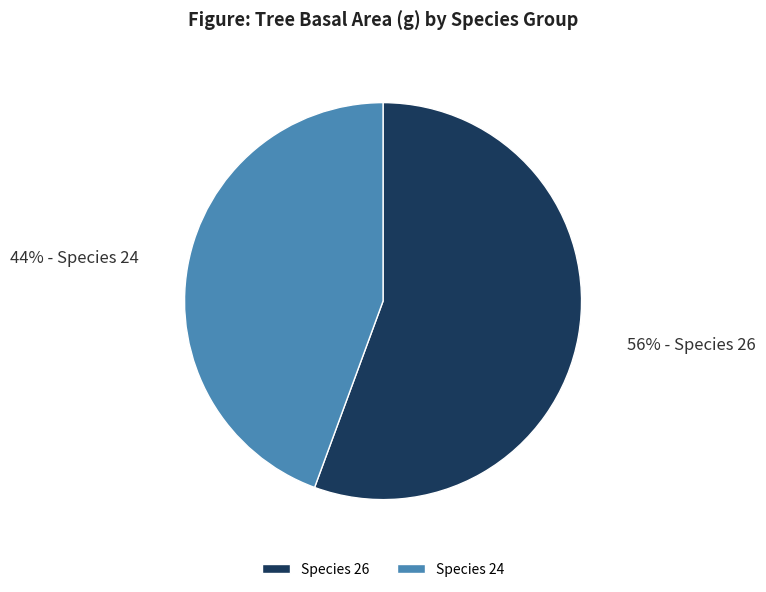

Does any single category account for the majority?

Yes